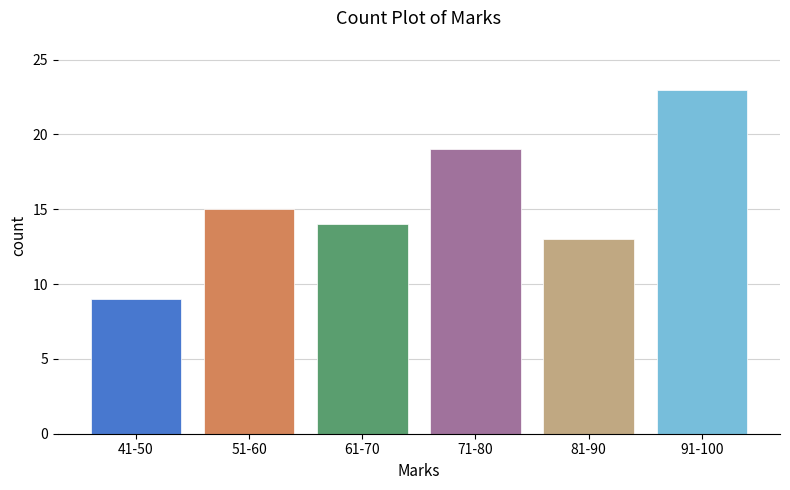

Reading left to right, extract all data points from this chart.

41-50=9	51-60=15	61-70=14	71-80=19	81-90=13	91-100=23